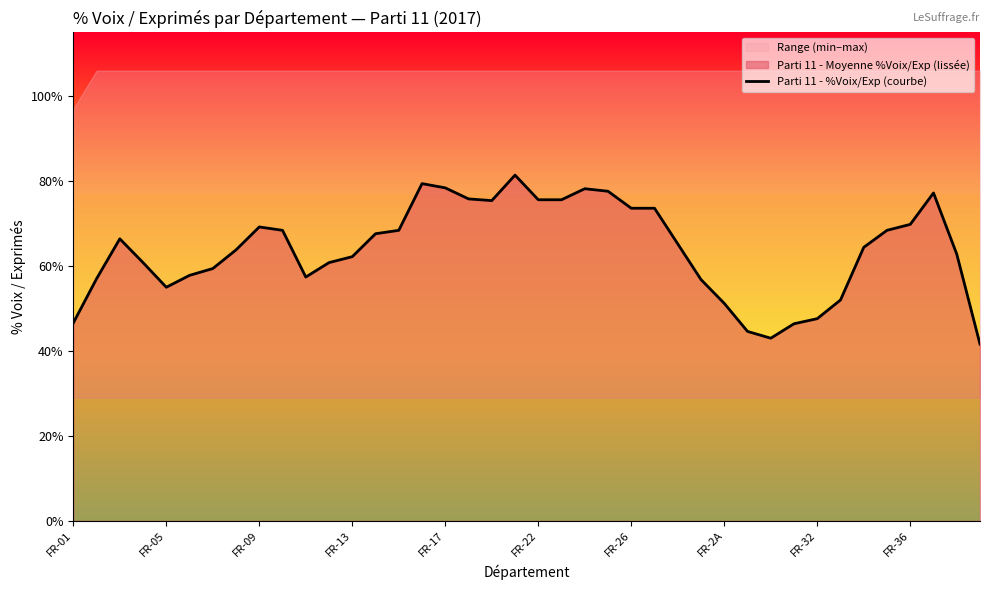

Which has a higher value, 30 or 16?

16